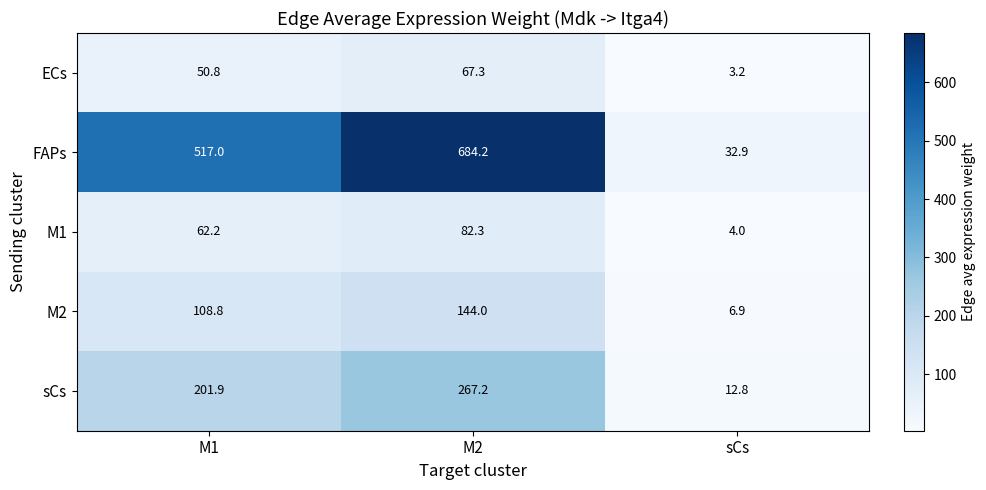

The ECs series shows 3.2 at sCs. True or false?

True